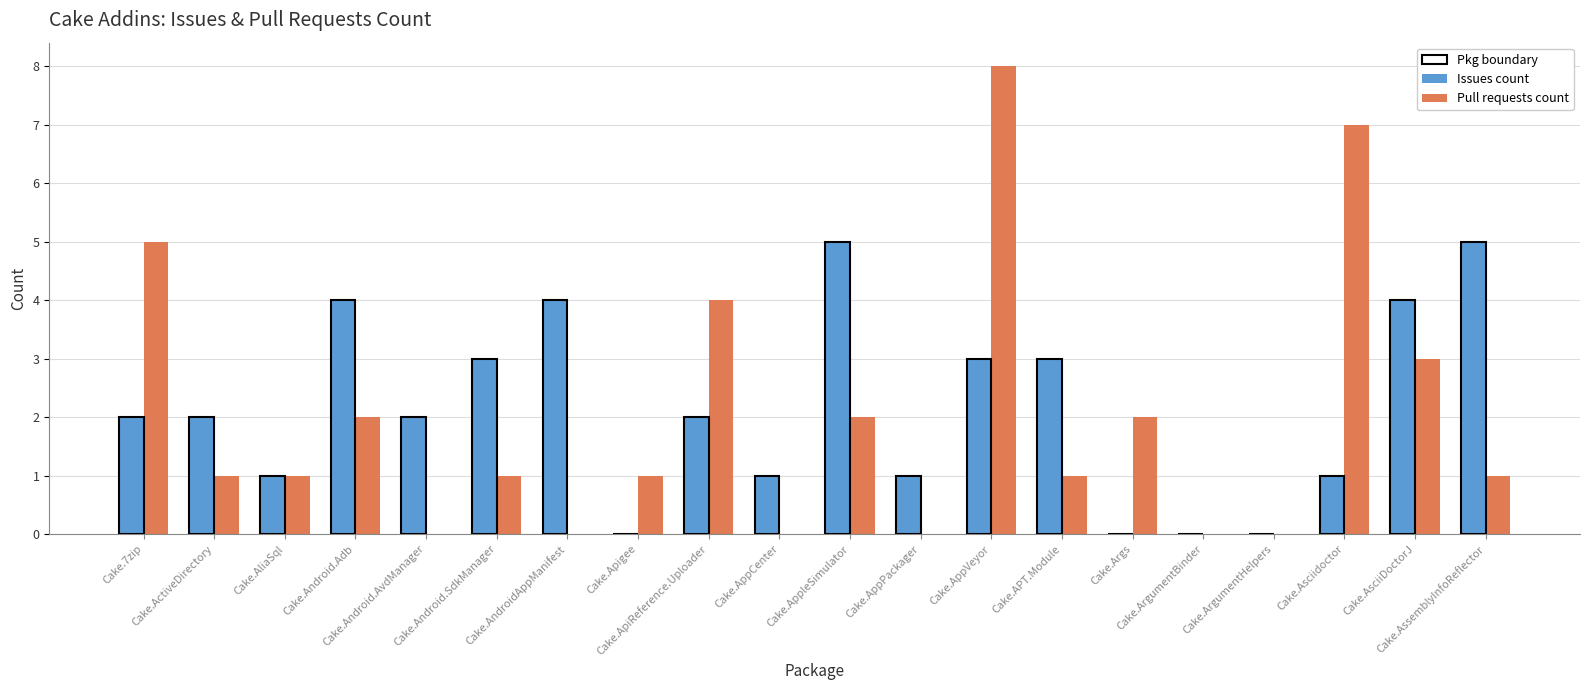

The value of Issues count at Cake.AppCenter is 0. True or false?

False